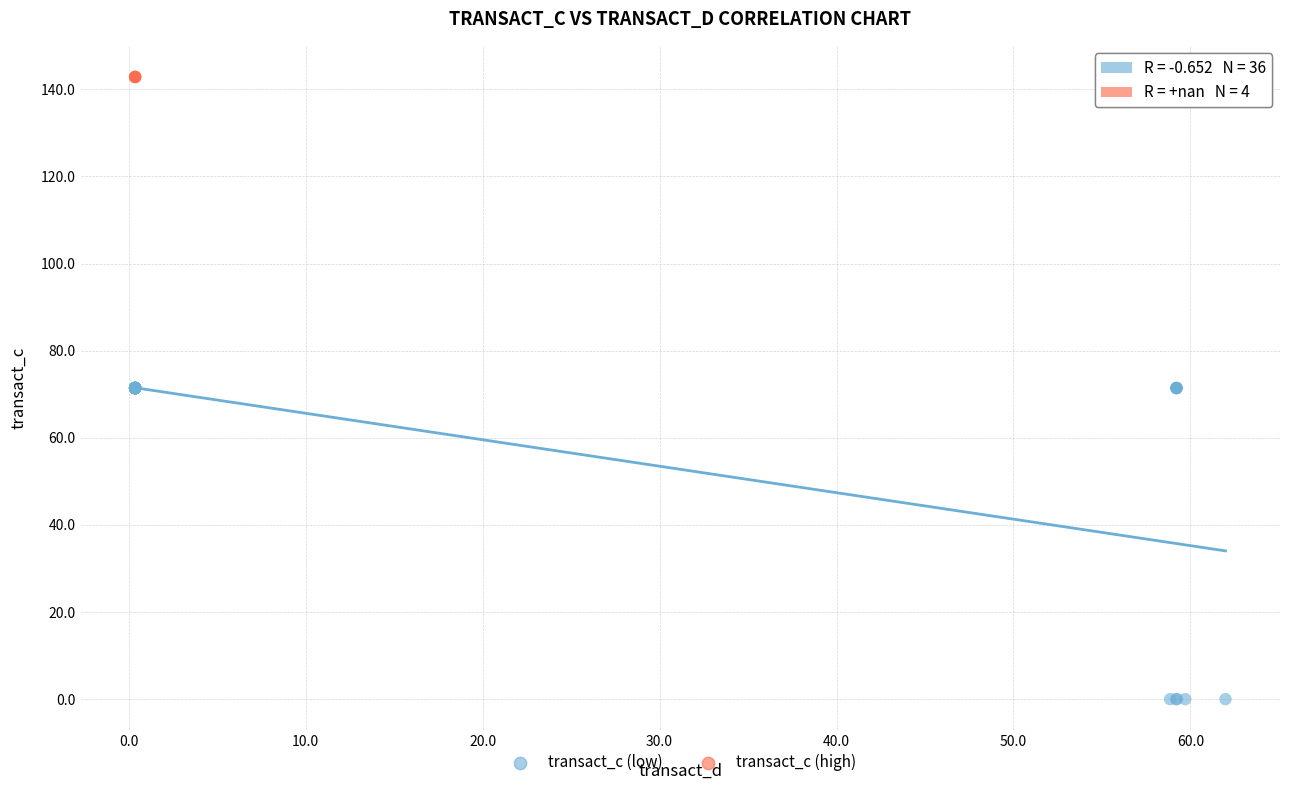

Which series reaches the minimum Y coordinate?

transact_c (low)